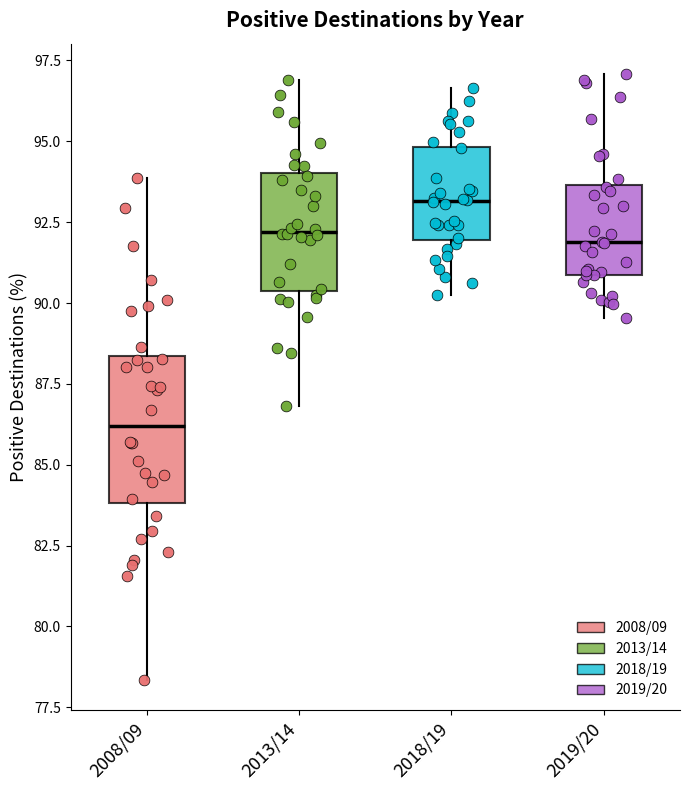

Which box has the highest median line?

2018/19